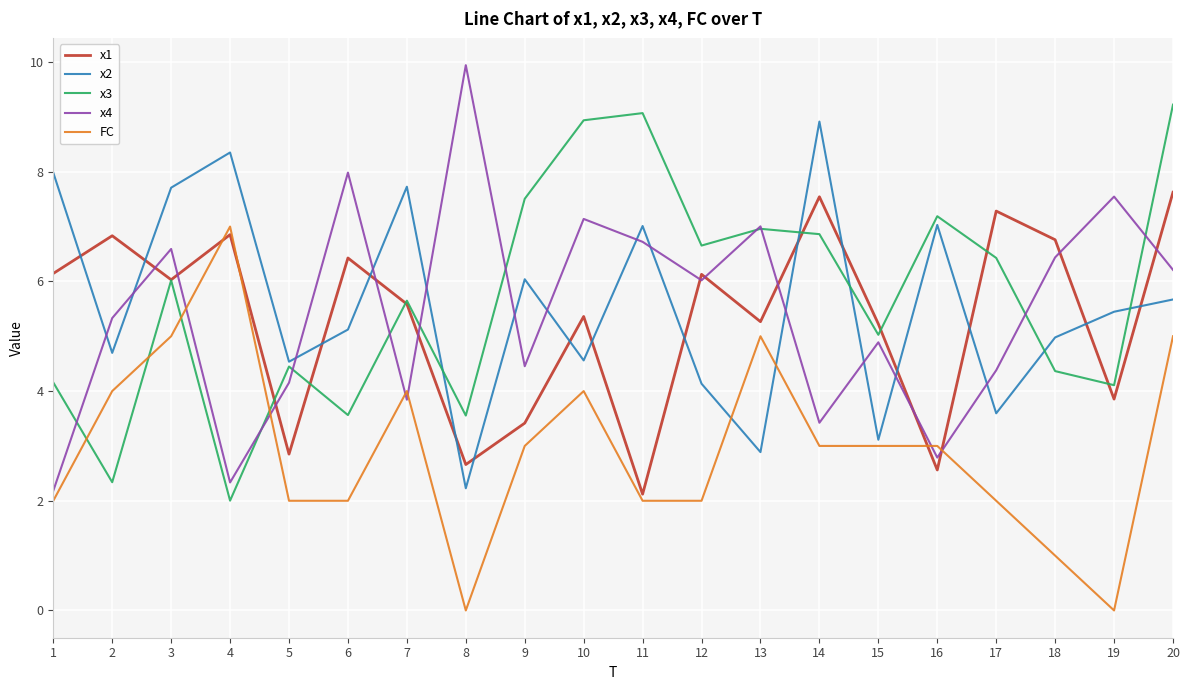

Is the value of x2 at 12 greater than the value of FC at 18?

Yes